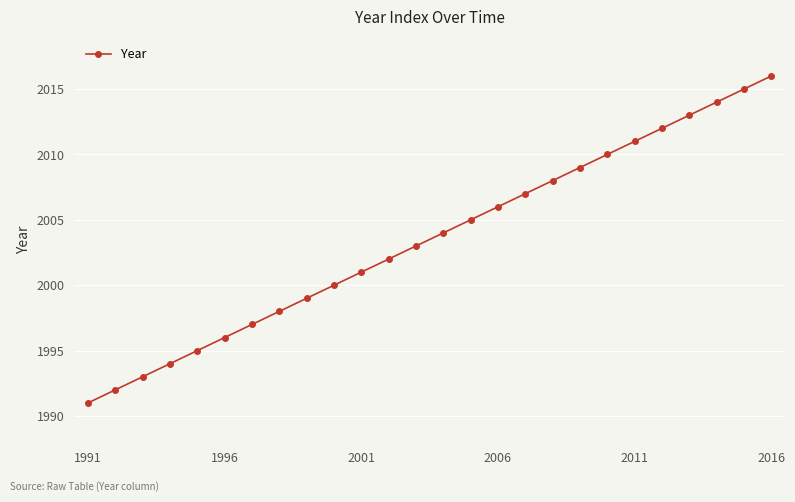

Reading left to right, extract all data points from this chart.

1991	1992	1993	1994	1995	1996	1997	1998	1999	2000	2001	2002	2003	2004	2005	2006	2007	2008	2009	2010	2011	2012	2013	2014	2015	2016